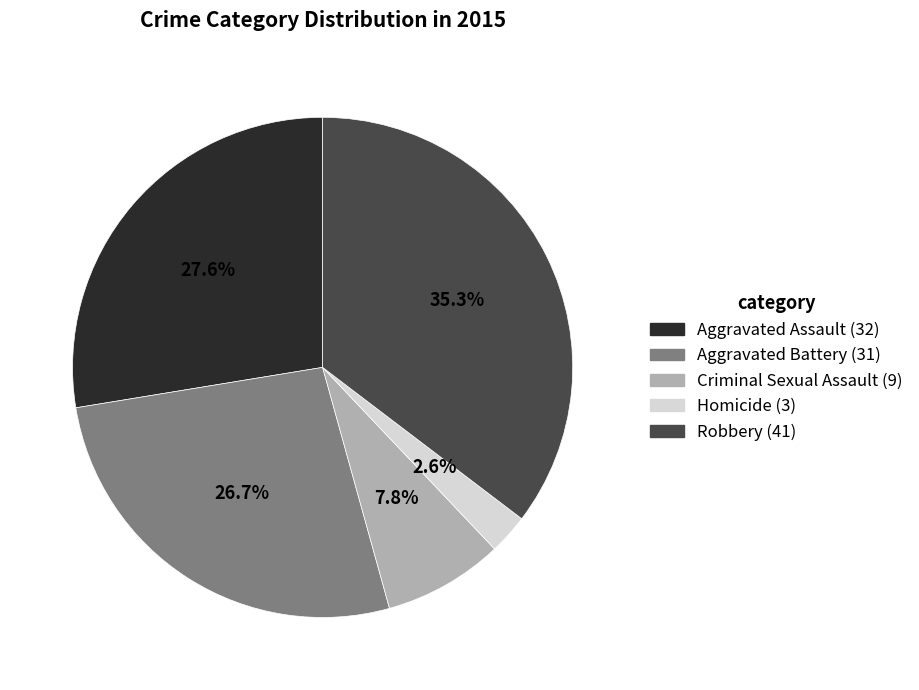

Which category has the smallest portion of the pie?

Homicide